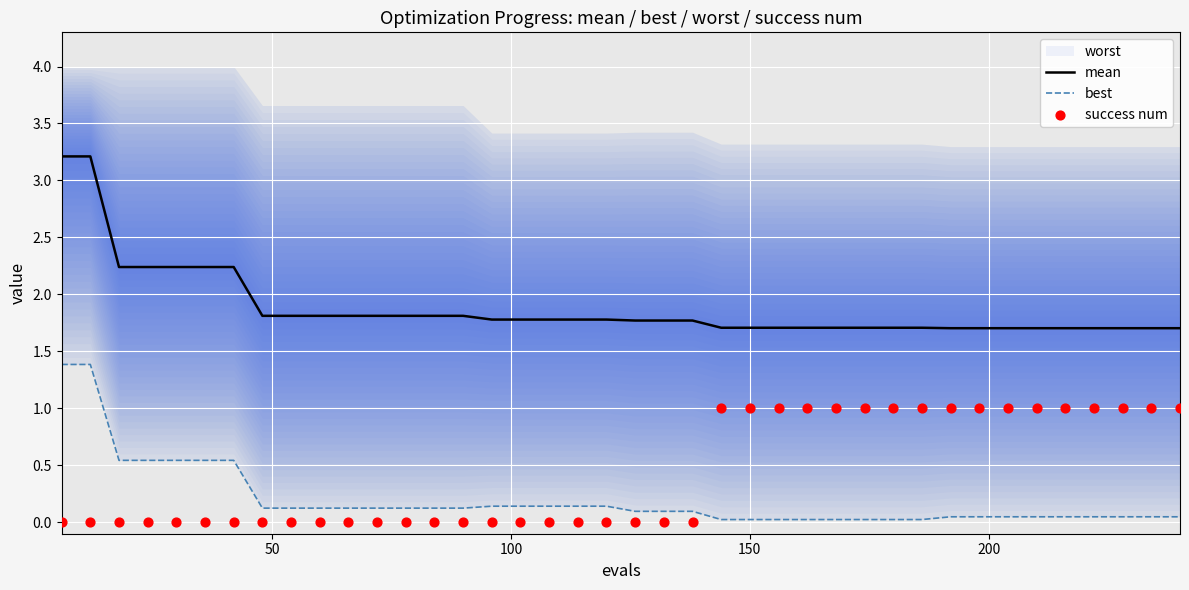

What is the maximum value for mean?

3.2